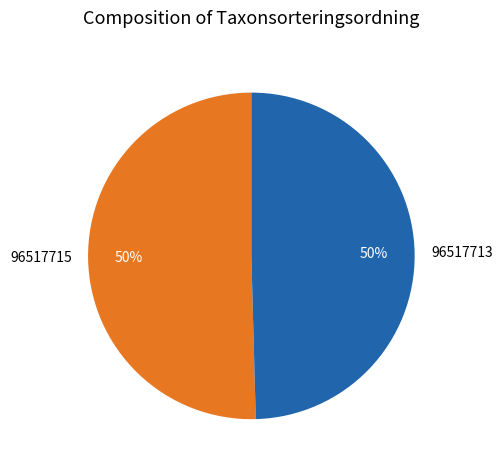

What is the ratio of the value at 96517713 to the value at 96517715?

1.0